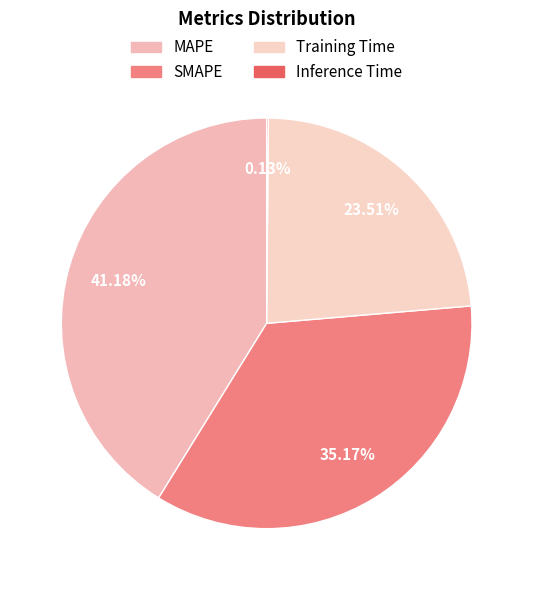

To the nearest percent, what is the difference between the Training Time and SMAPE slice percentages?

12%